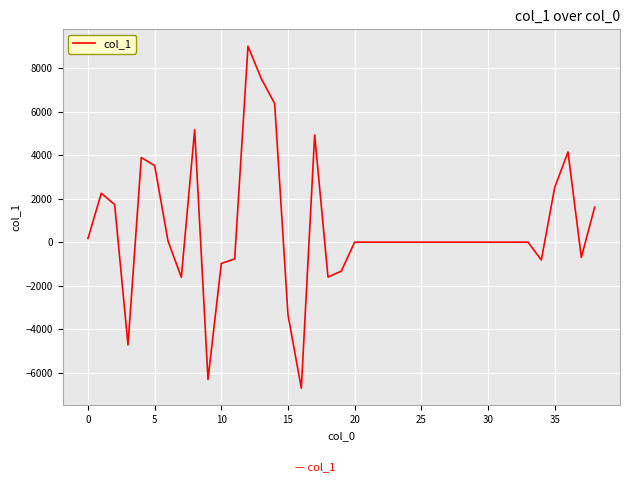

What is the minimum value shown in the chart?

-6722.4